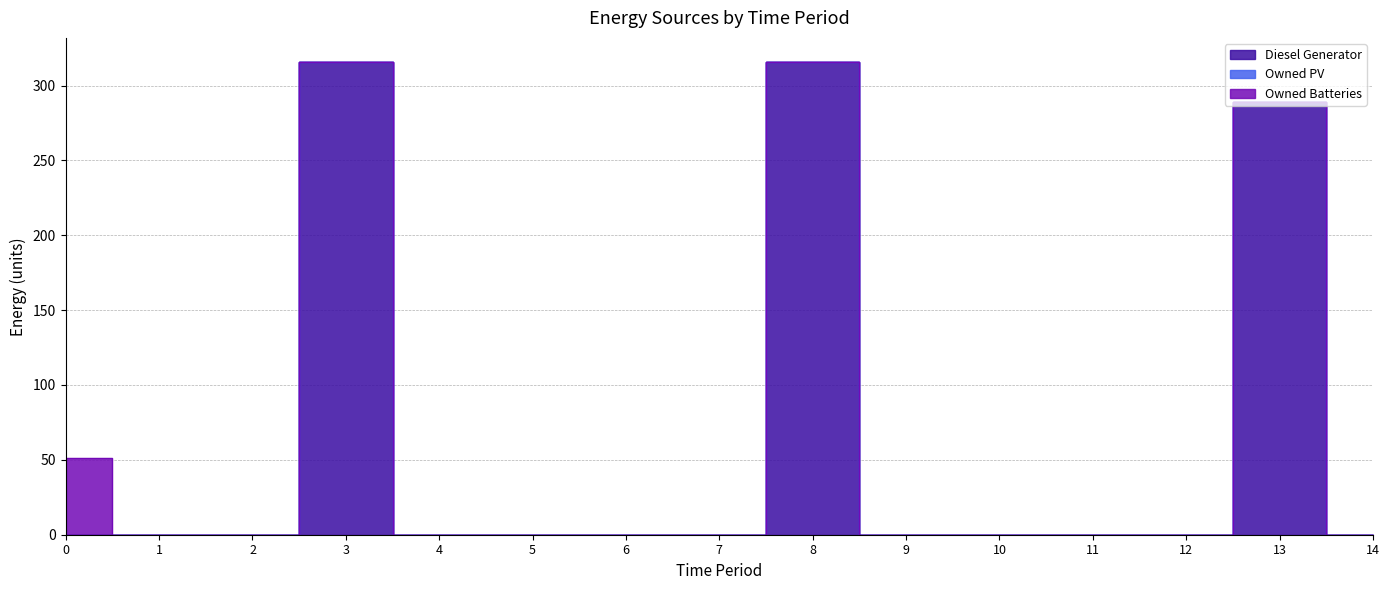

What is the sum of the Diesel Generator values at 10 and 13?

289